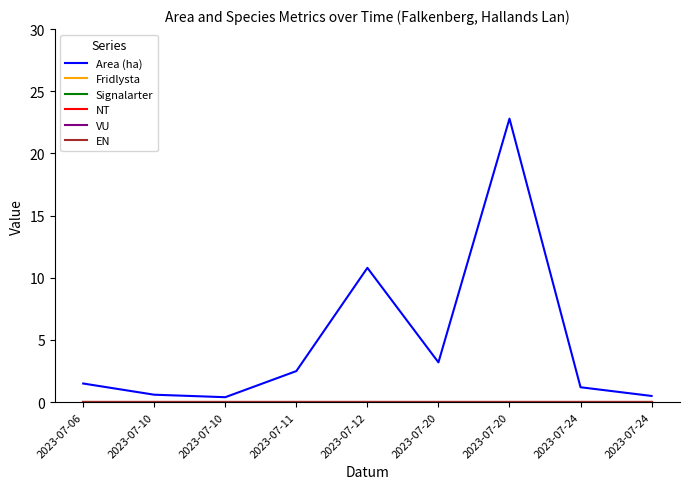

Which series has the widest spread of values?

Area (ha)